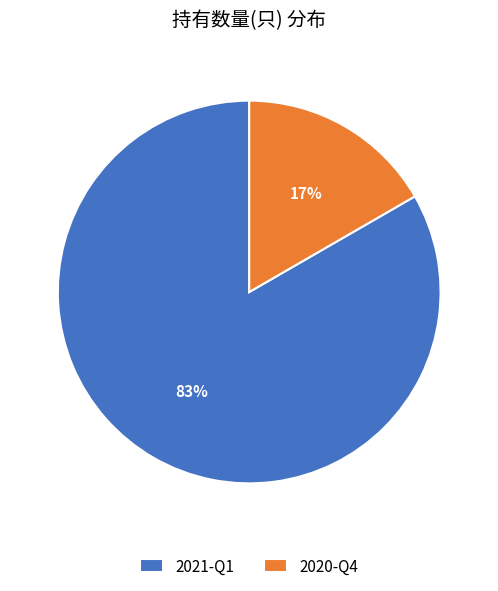

Is the sum of 2020-Q4 and 2021-Q1 greater than half?

Yes